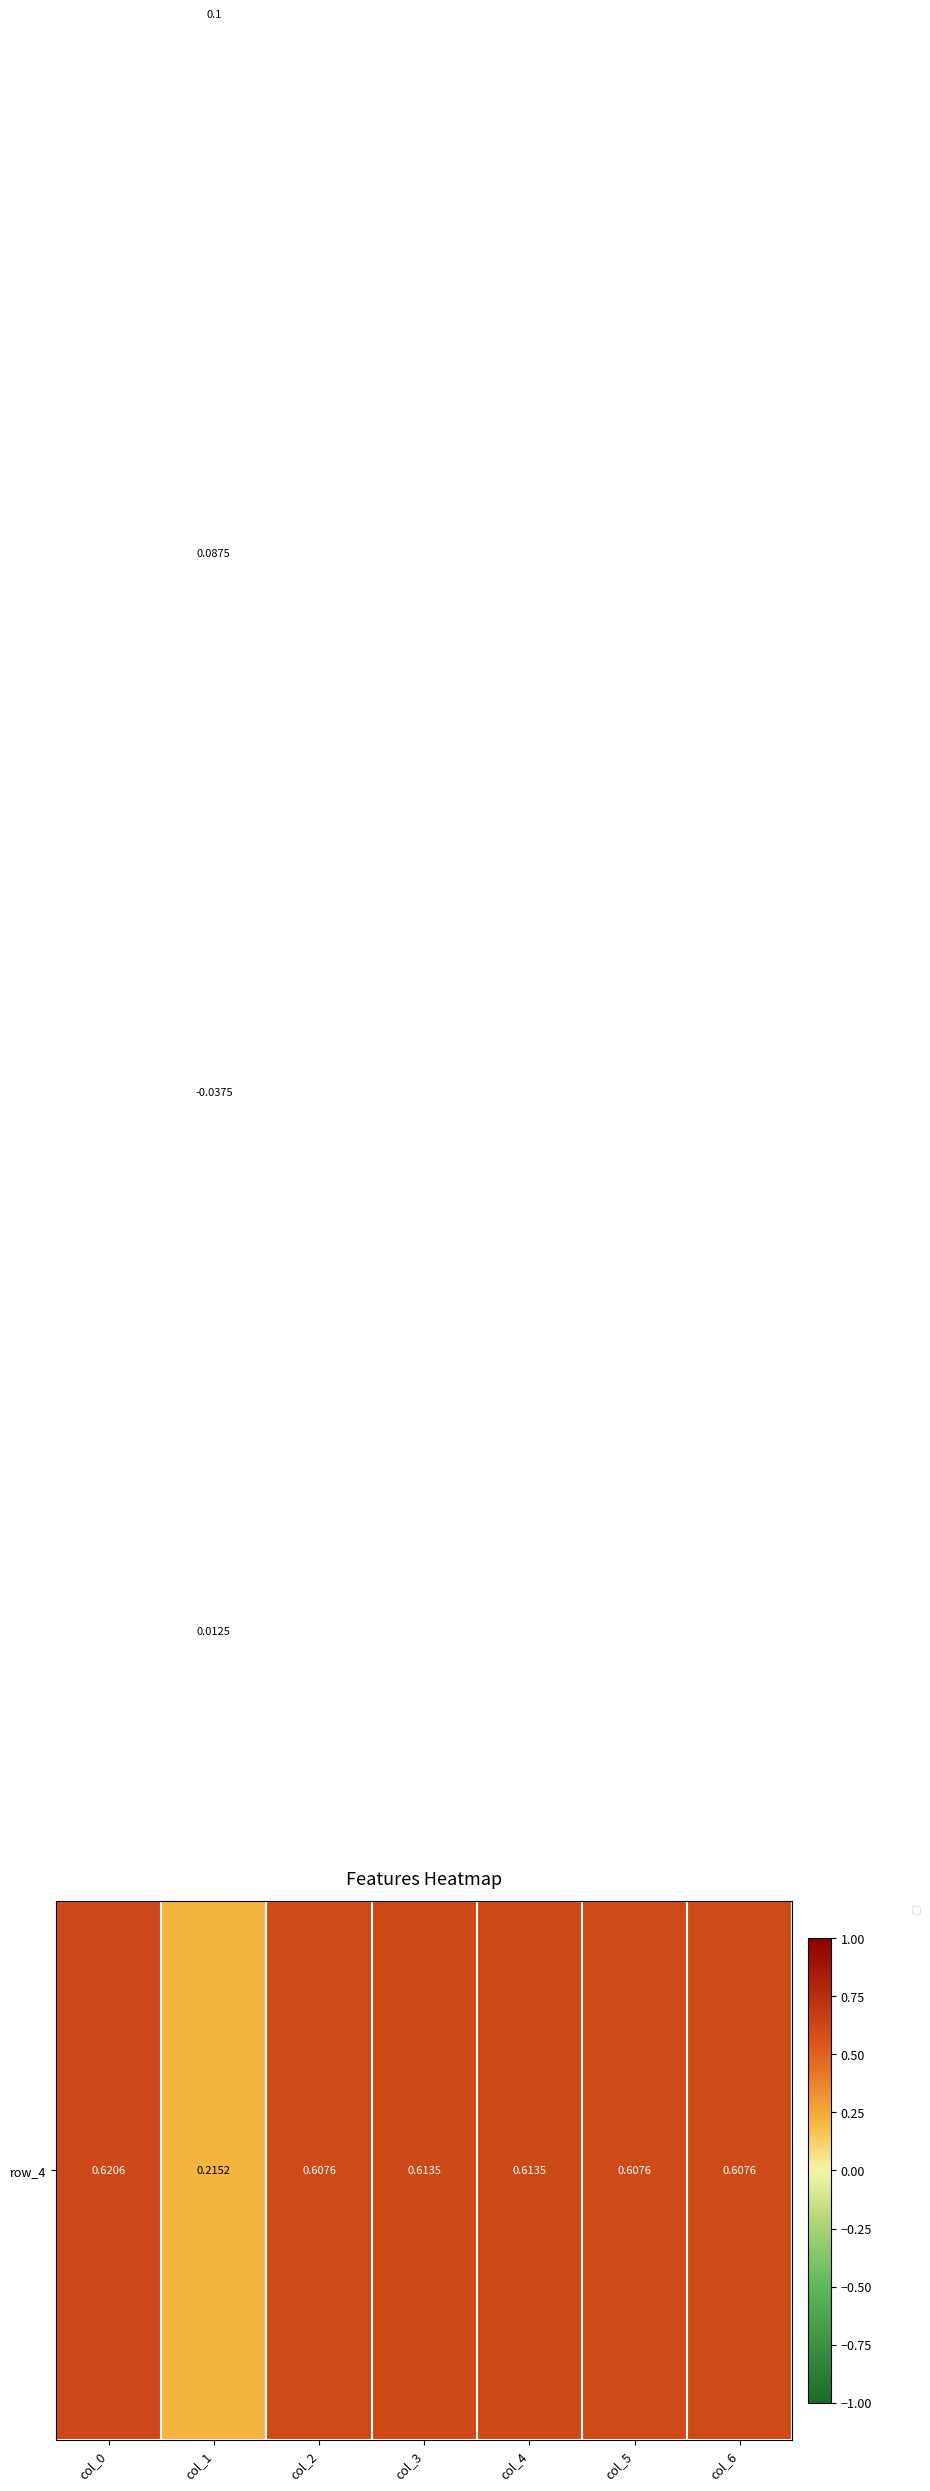

What is the greatest value displayed?

0.6